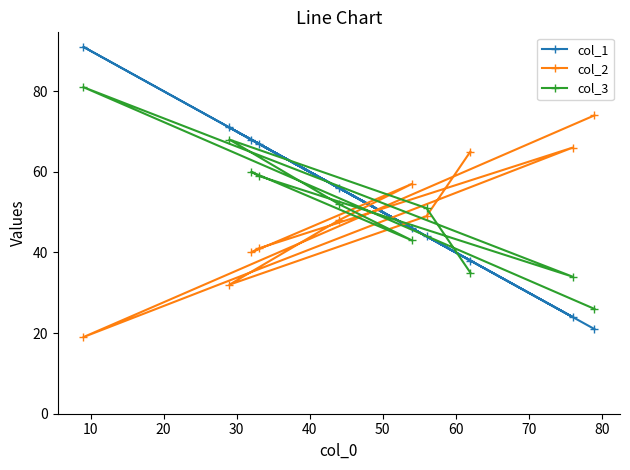

Count the number of data series in this chart.

3